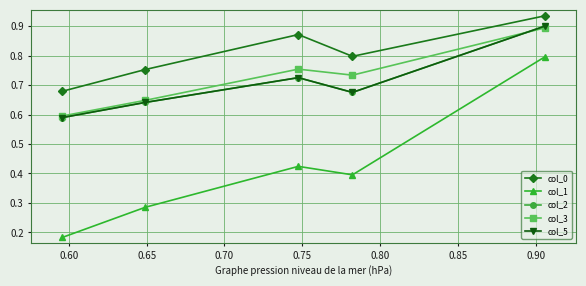

What is the sum of all col_0 values?

4.0